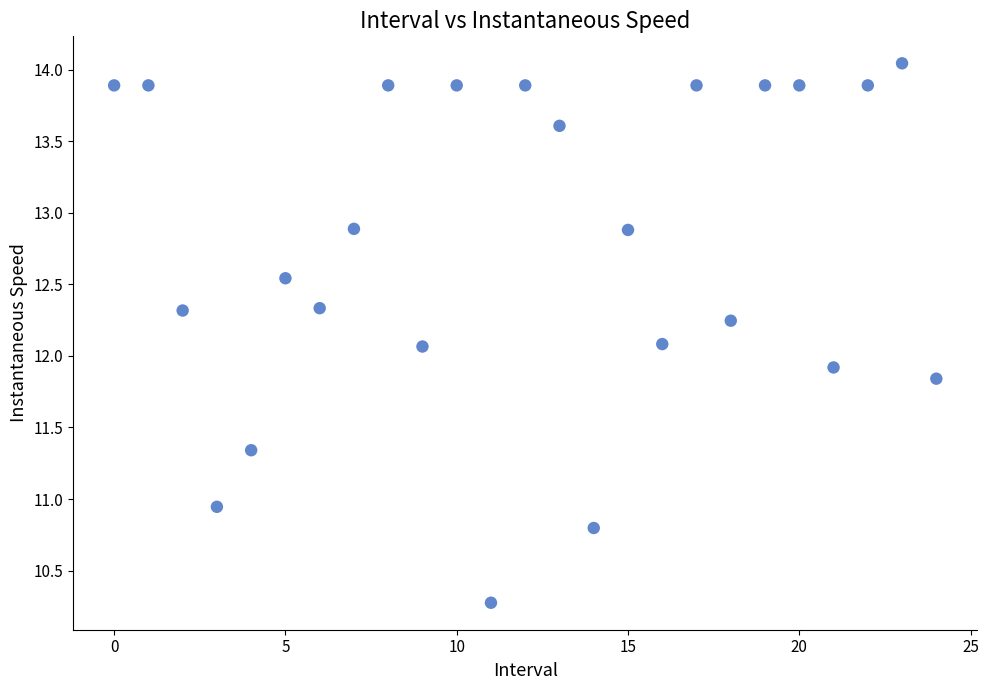

What is the range of Y values (max minus min)?

3.8